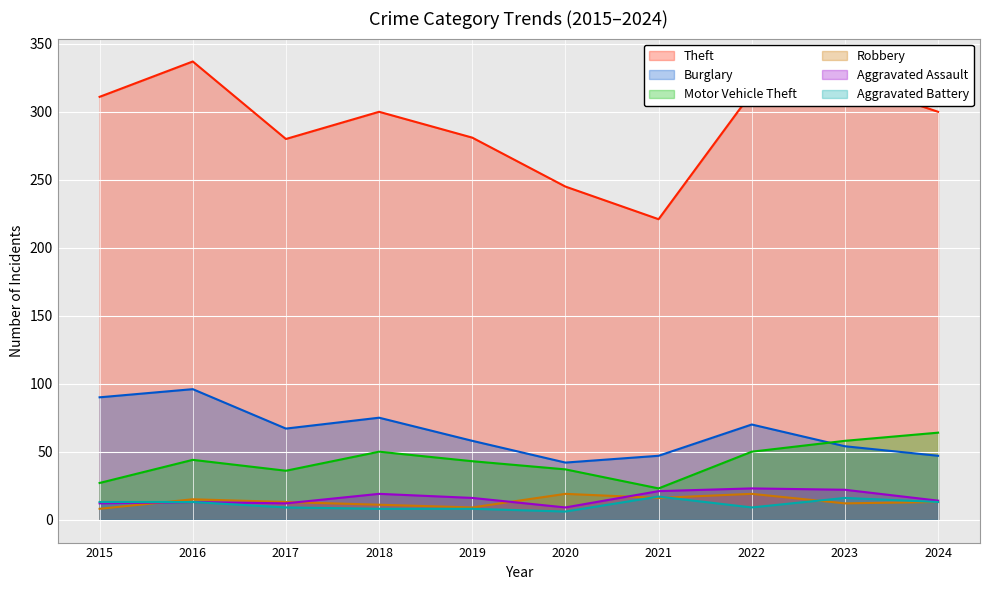

Which series has the largest total across all categories?

Theft